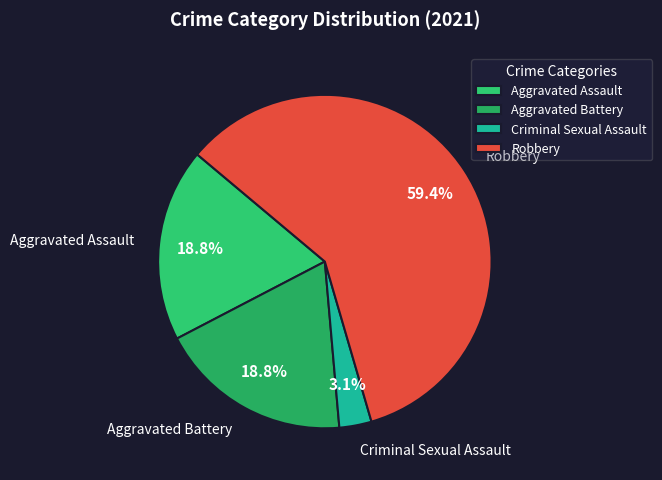

How many segments does this pie chart have?

4